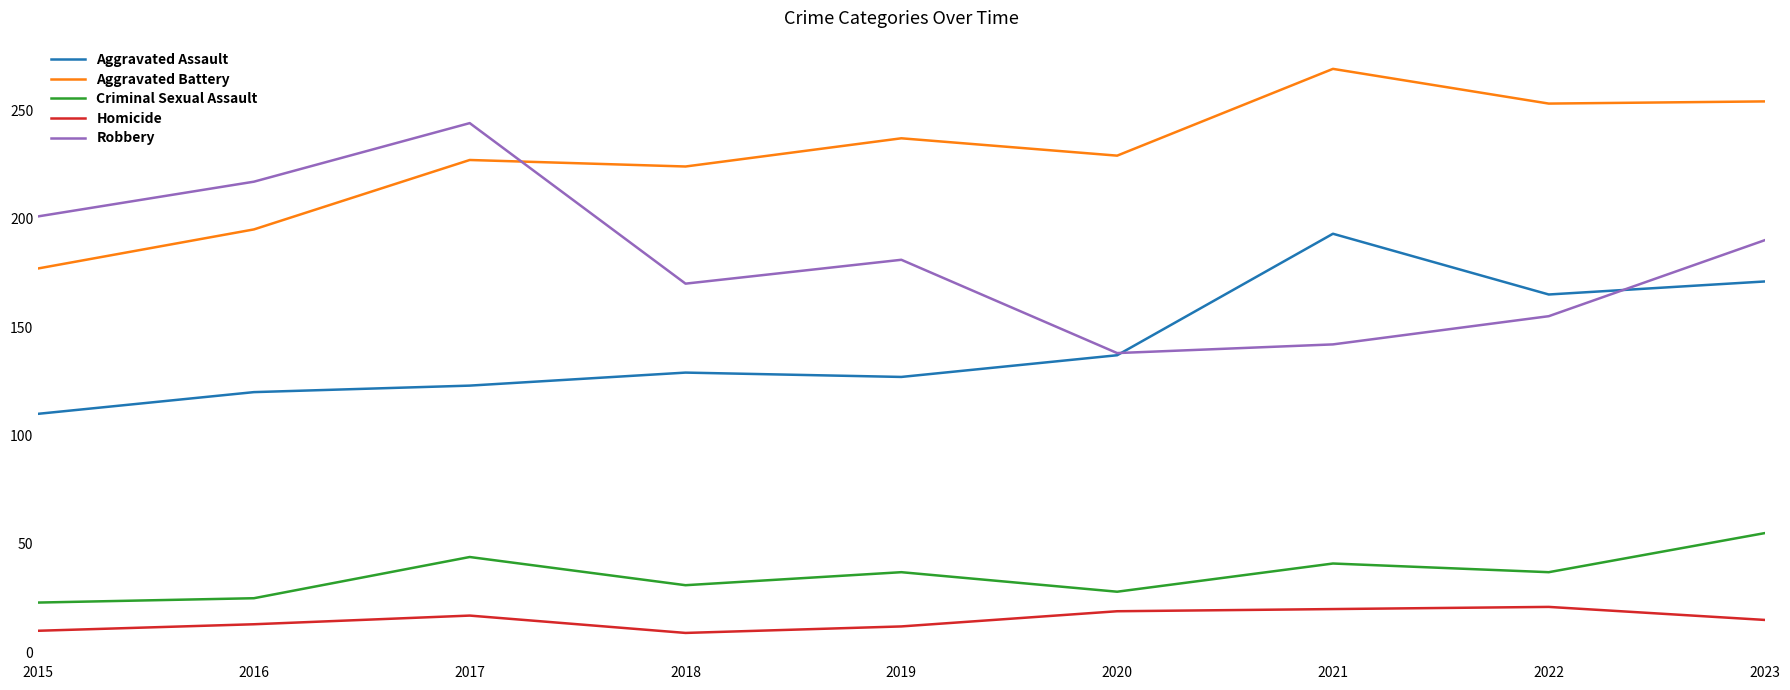

Between 2015 and 2016, which series saw the biggest shift?

Aggravated Battery